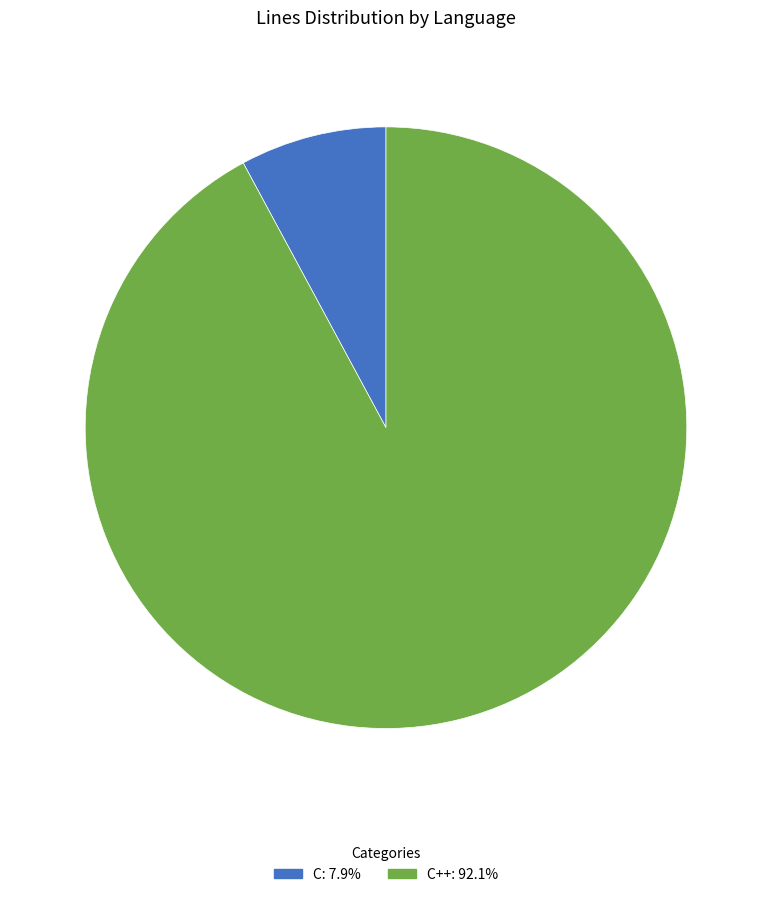

Does any single category account for the majority?

Yes